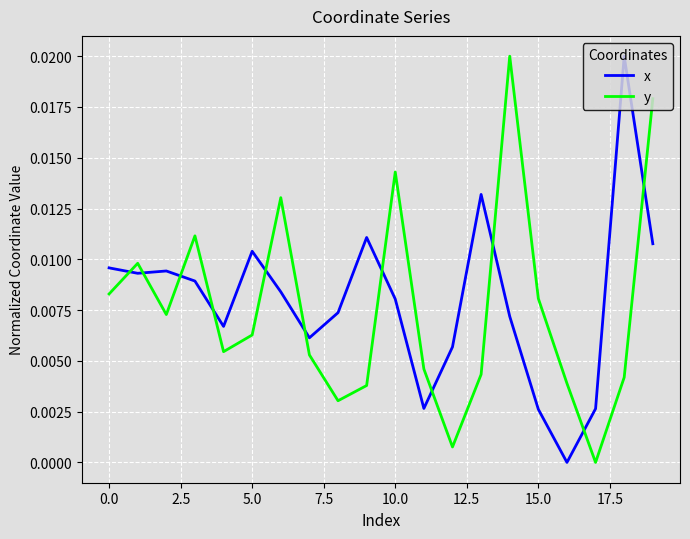

How many times do x and y cross each other?

11